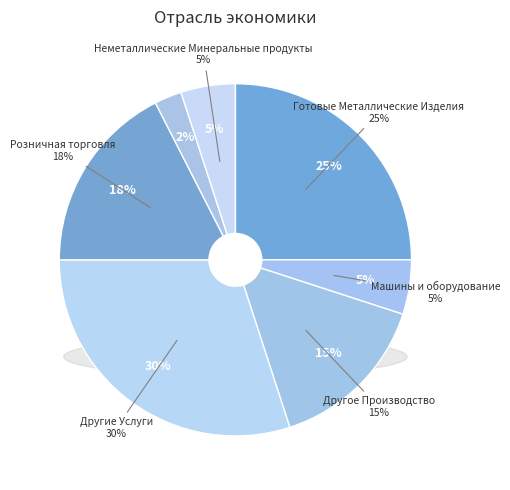

Rank the categories by value from highest to lowest.

Другие Услуги, Готовые Металлические Изделия, Розничная торговля, Другое Производство, Машины и оборудование, Неметаллические Минеральные продукты, Еда